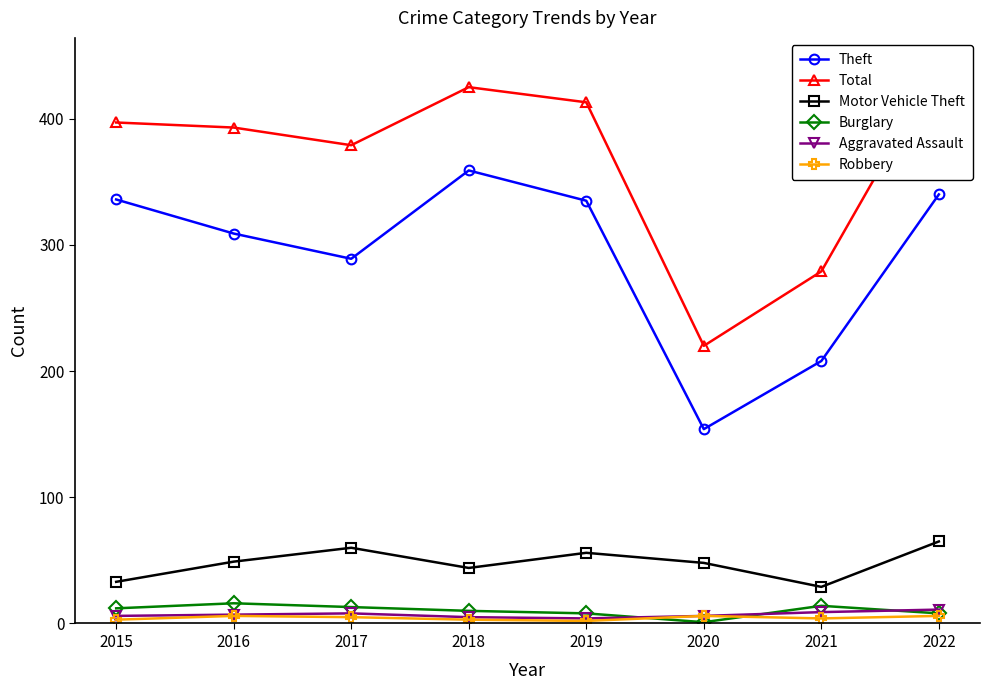

What are all the series names shown in the legend?

Theft, Total, Motor Vehicle Theft, Burglary, Aggravated Assault, Robbery